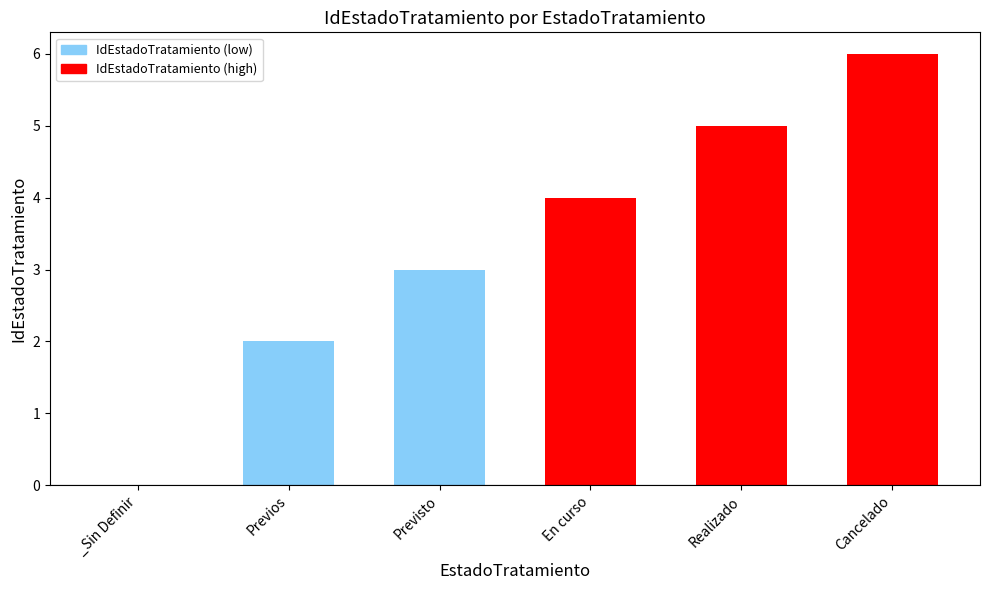

What is the maximum value shown in the chart?

6